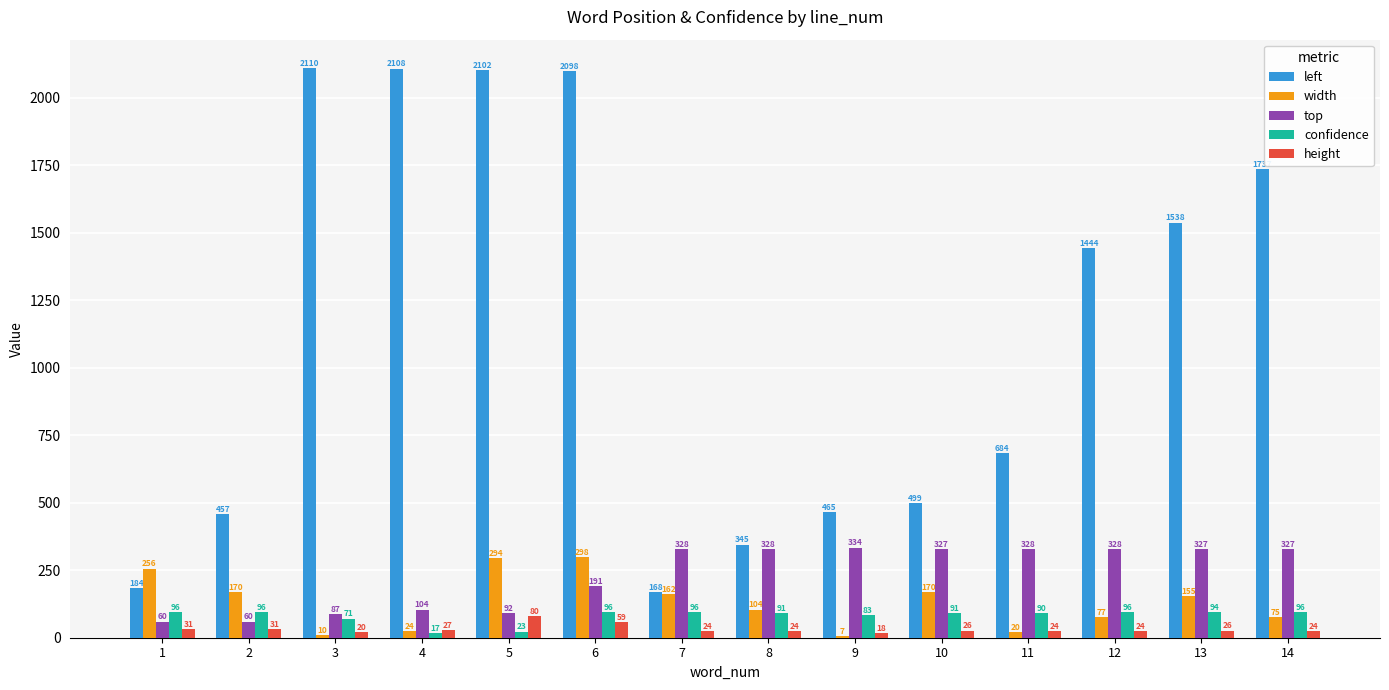

Which series has the largest range (max minus min)?

left